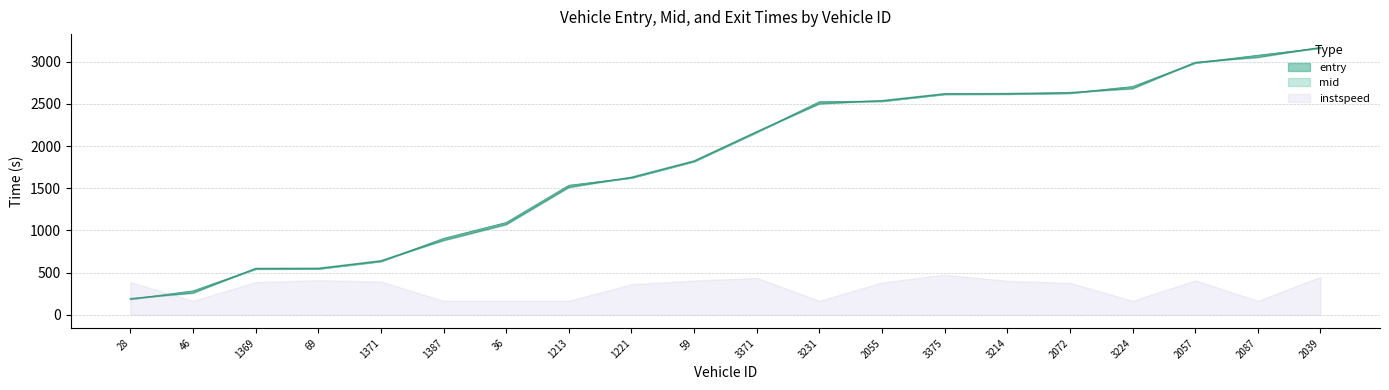

At which category is the sum across all series the highest?

2039